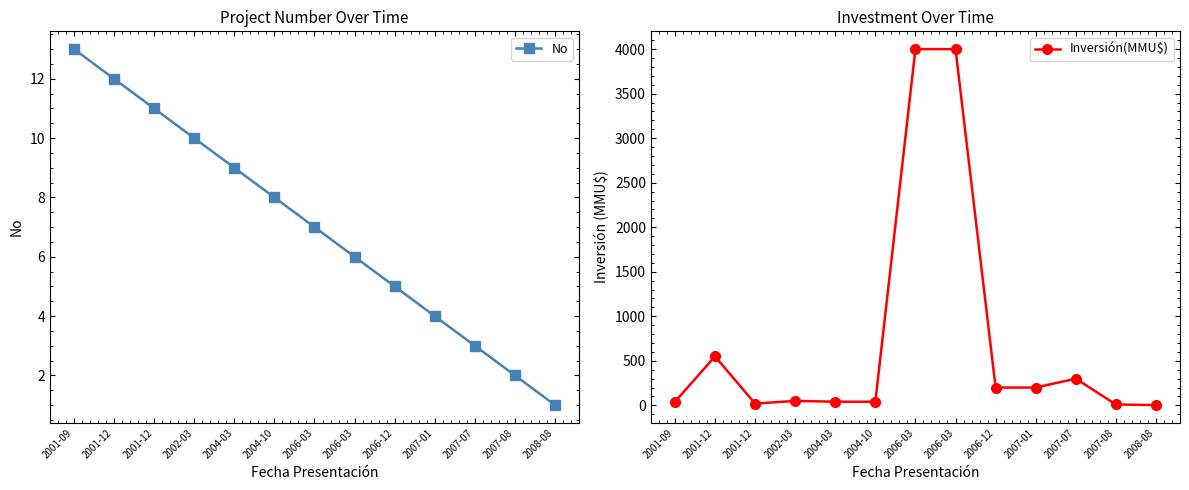

Reading left to right, transcribe all the data shown in this chart.

No: 2001-09=13.0	2001-12=12.0	2001-12=11.0	2002-03=10.0	2004-03=9.0	2004-10=8.0	2006-03=7.0	2006-03=6.0	2006-12=5.0	2007-01=4.0	2007-07=3.0	2007-08=2.0	2008-08=1.0
Inversión(MMU$): 2001-09=40.0	2001-12=550.0	2001-12=20.0	2002-03=50.0	2004-03=41.0	2004-10=41.0	2006-03=4000.0	2006-03=4000.0	2006-12=200.0	2007-01=200.0	2007-07=300.0	2007-08=10.0	2008-08=3.2